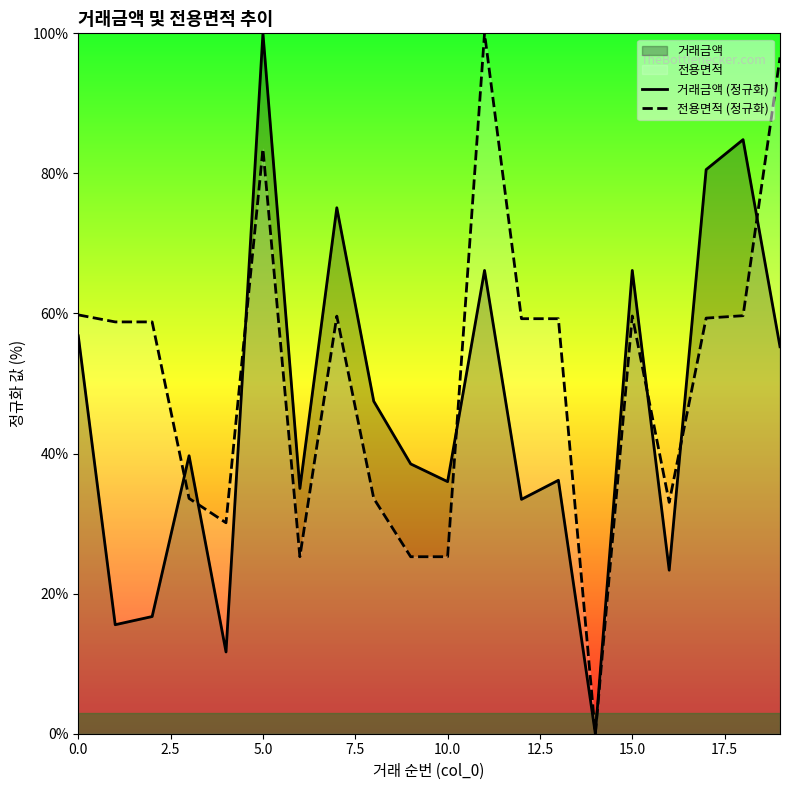

What is the maximum value shown in the chart?

100.0